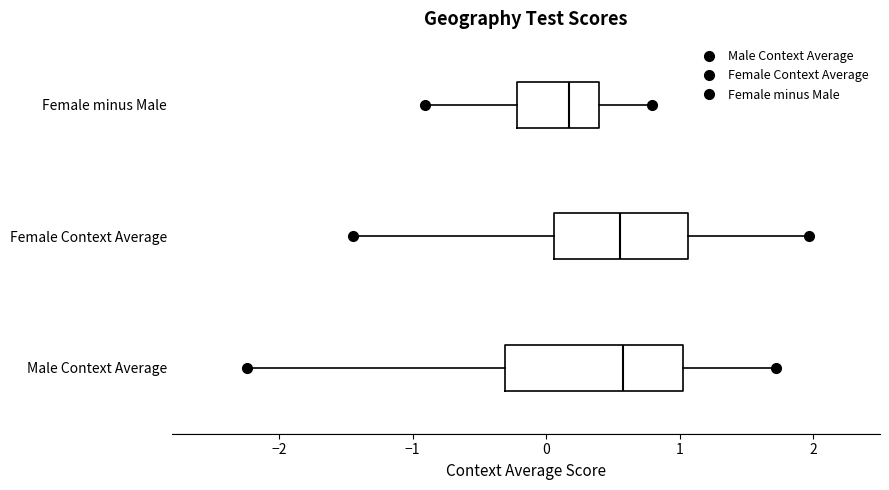

Where does the median line of the box for Female minus Male sit on the x-axis? The values are not printed on the chart, so give them approximately, as read against the axis.

0.2